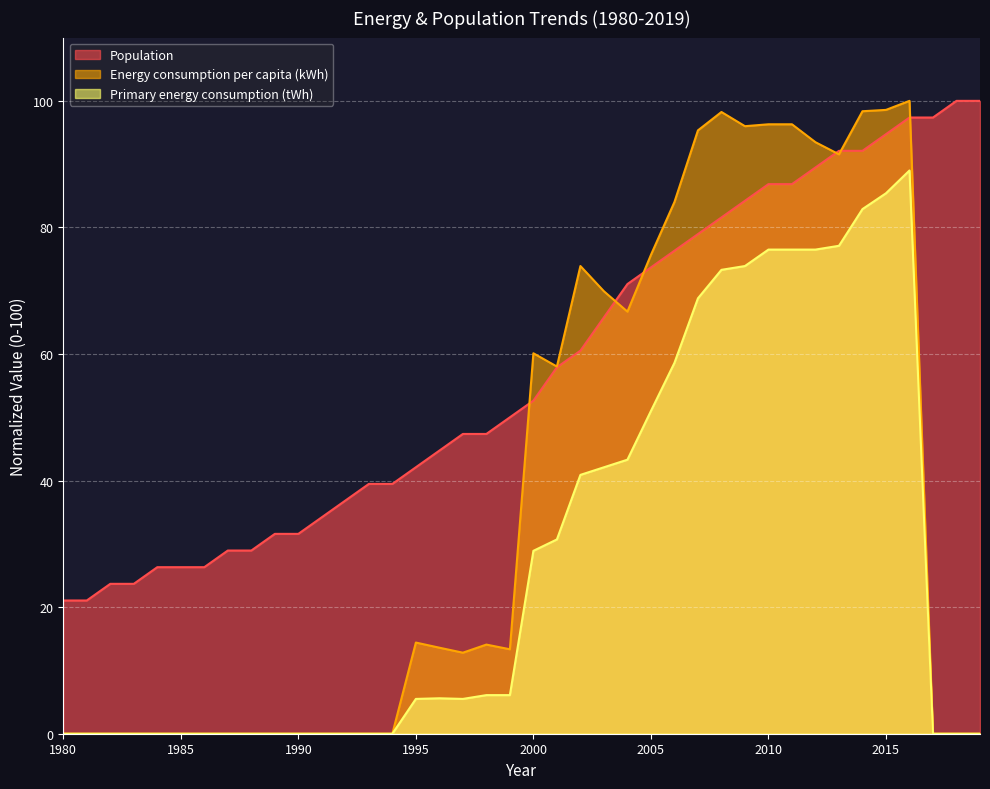

How many positive values does the Energy consumption per capita (kWh) series have?

22